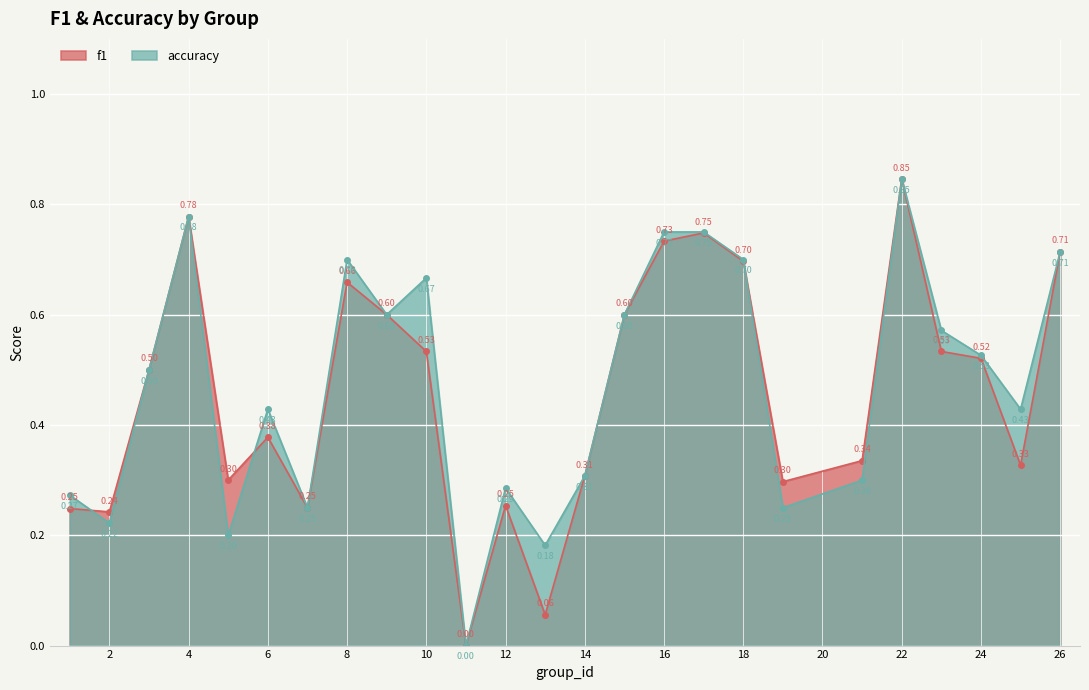

How many positive values does the f1 series have?

24